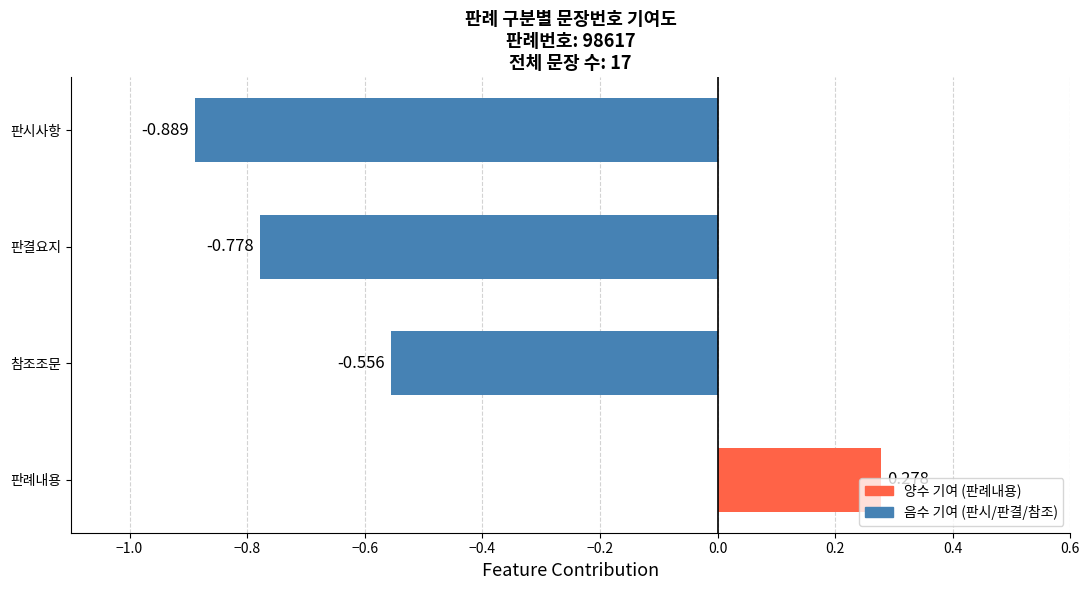

Count the values in the range 0 to 1.

1